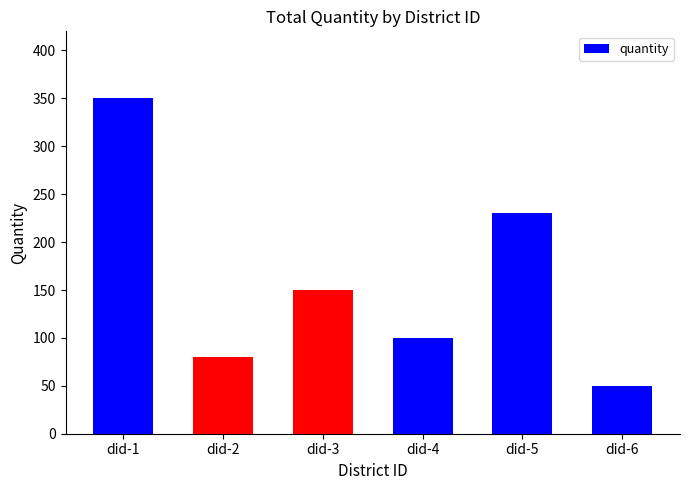

Which category has the highest value across all series?

did-1